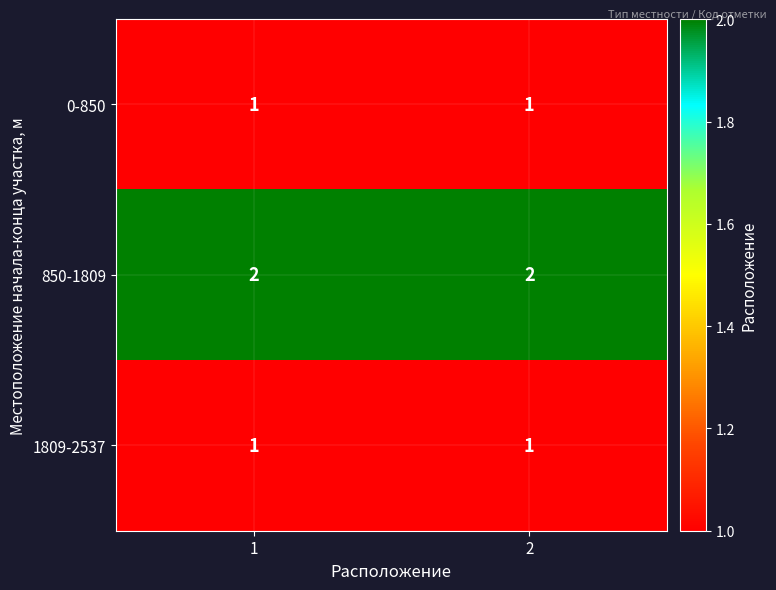

How many data points does each series have?

2